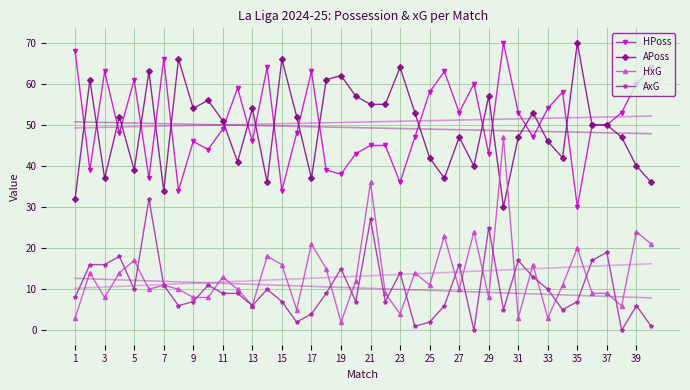

The value of AxG at 25 is 2. True or false?

True